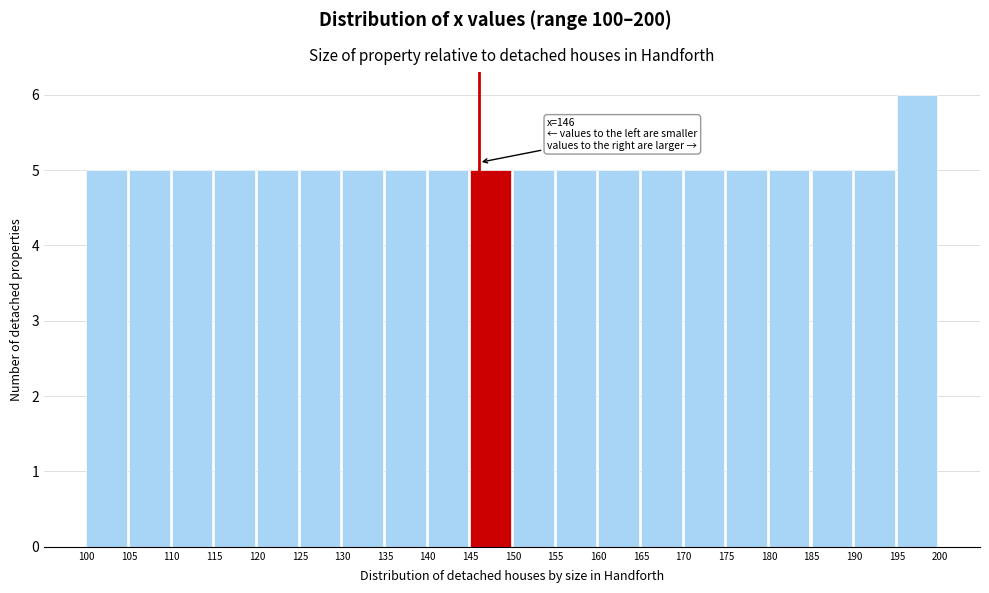

Which range on the x-axis has the tallest bar?

195 to 200